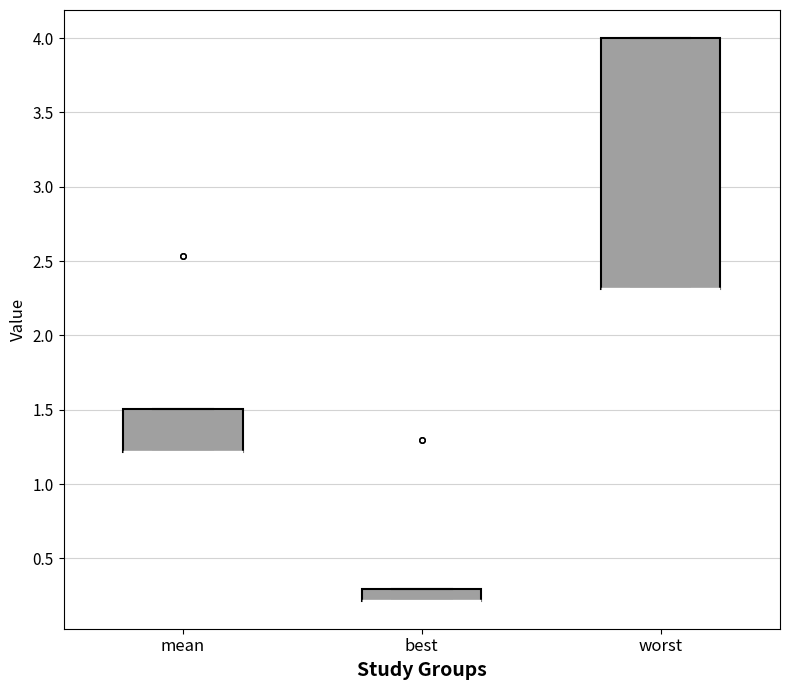

Reading left to right, transcribe this box plot: for each box, give where its median line is, the range the box spans, and where its two whiskers end, as read against the y-axis. The values are not printed on the chart, so give them approximately, as read against the axis.

mean: median 1.2 (drawn on the box's lower edge), box 1.2 to 1.5, whiskers 1.2 to 1.5
best: median 0.2 (drawn on the box's lower edge), box 0.2 to 0.3, whiskers 0.2 to 0.3
worst: median 2.3 (drawn on the box's lower edge), box 2.3 to 4.0, whiskers 2.3 to 4.0